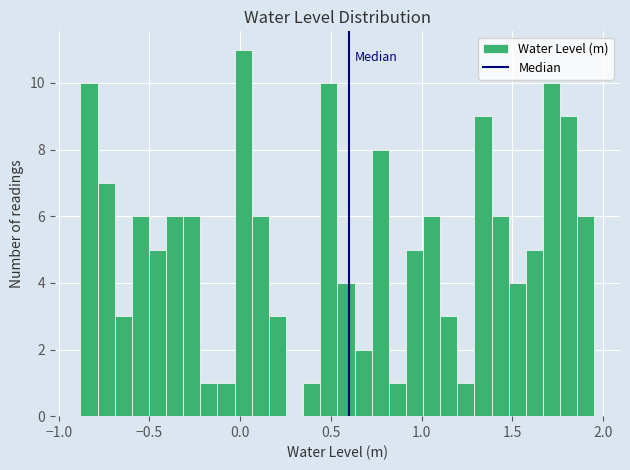

Around what value on the x-axis is the tallest bar? Give the approximate position of its centre, as read against the axis.

0.00